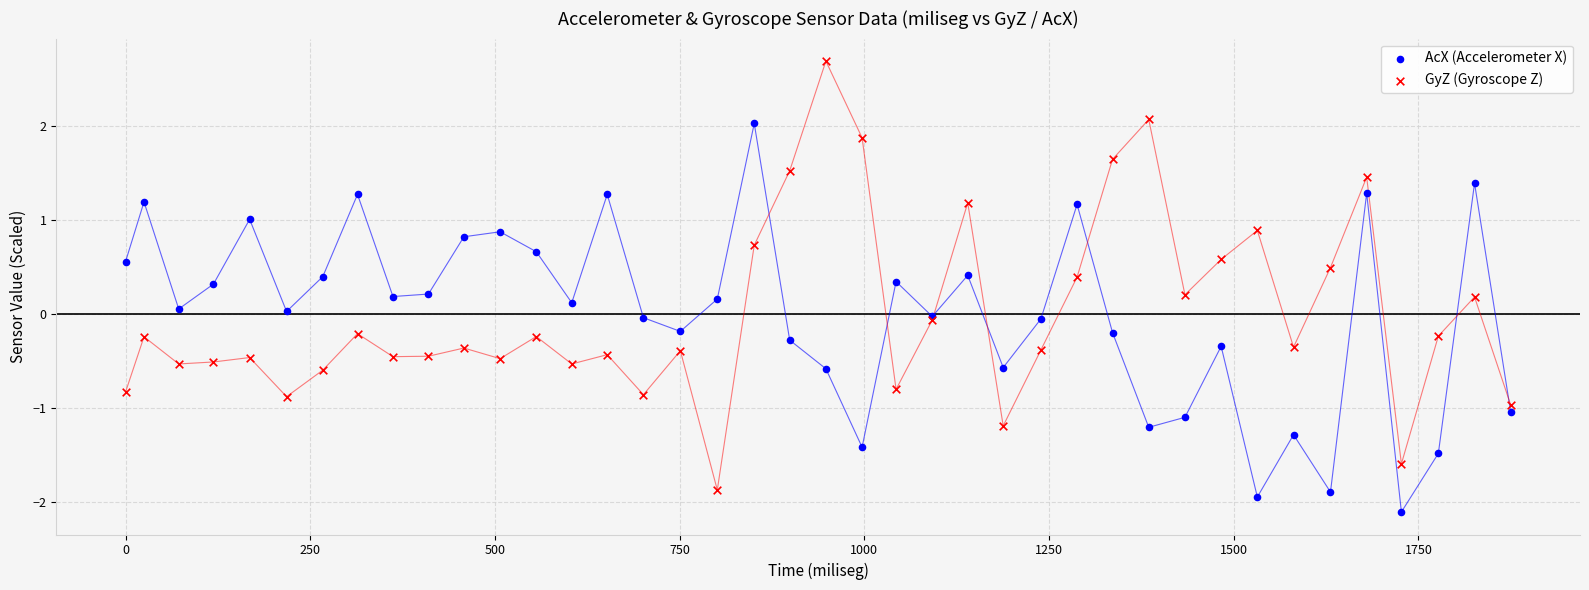

Which series contains the lowest Y value?

AcX (Accelerometer X)